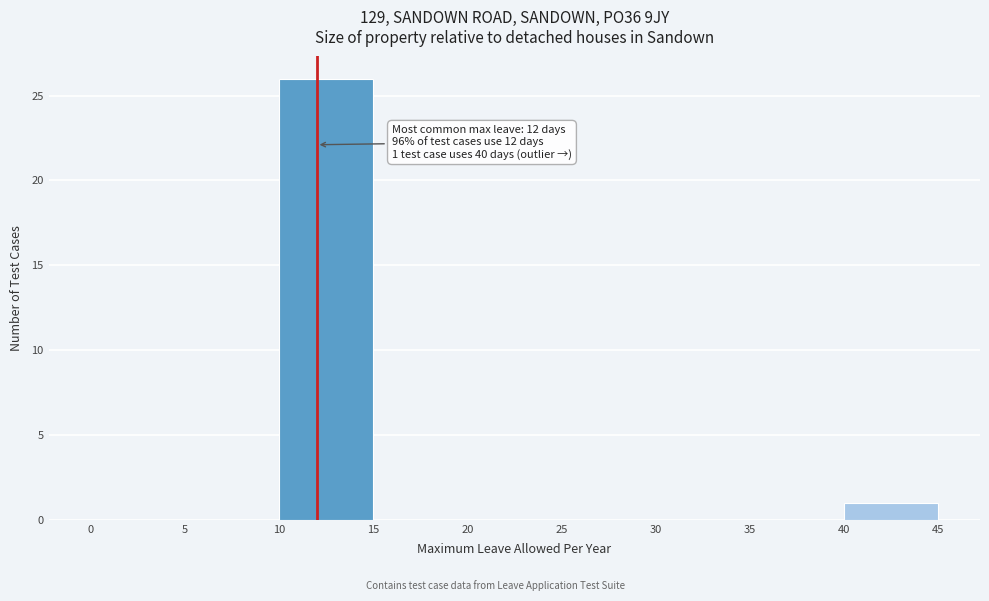

Over which range of the x-axis is the bar tallest?

10 to 15